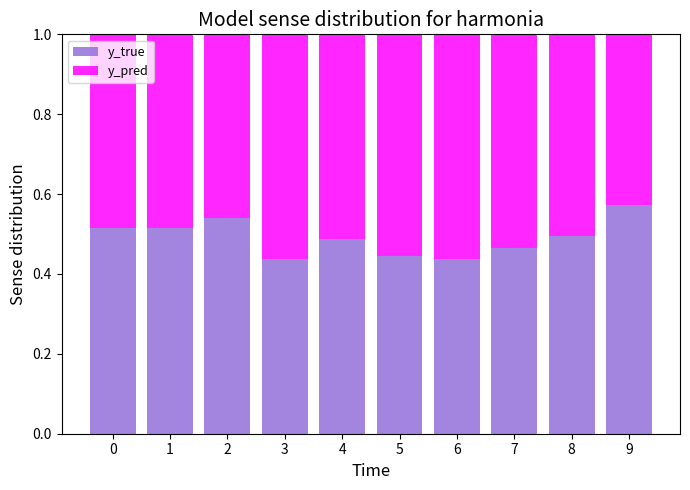

The y_true series shows 0.5 at 1. True or false?

True